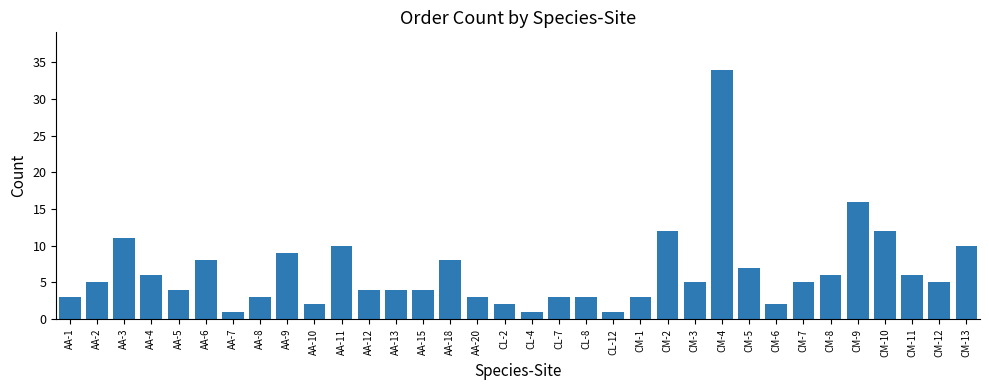

What is the minimum value shown in the chart?

1